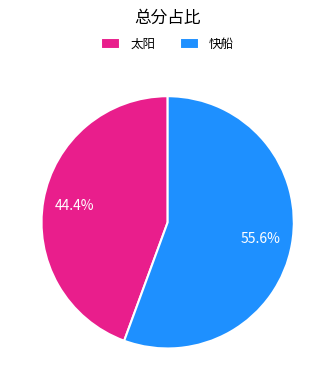

What portion of the pie excludes 太阳?

55.6%